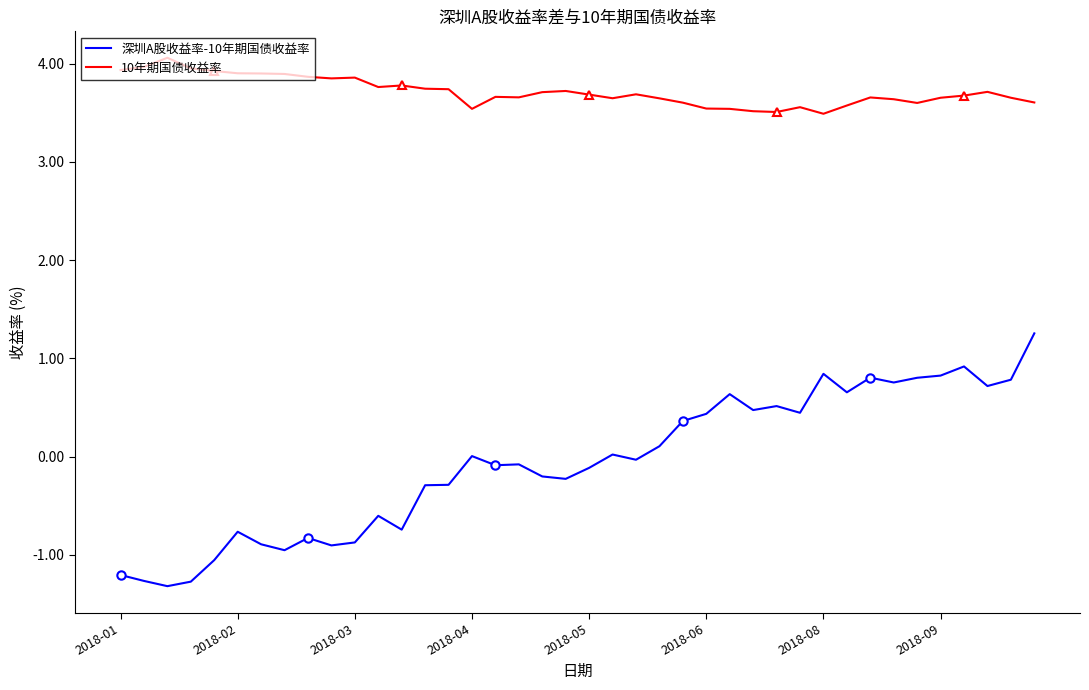

The value of 深圳A股收益率-10年期国债收益率 at 37 is 1.1. True or false?

False